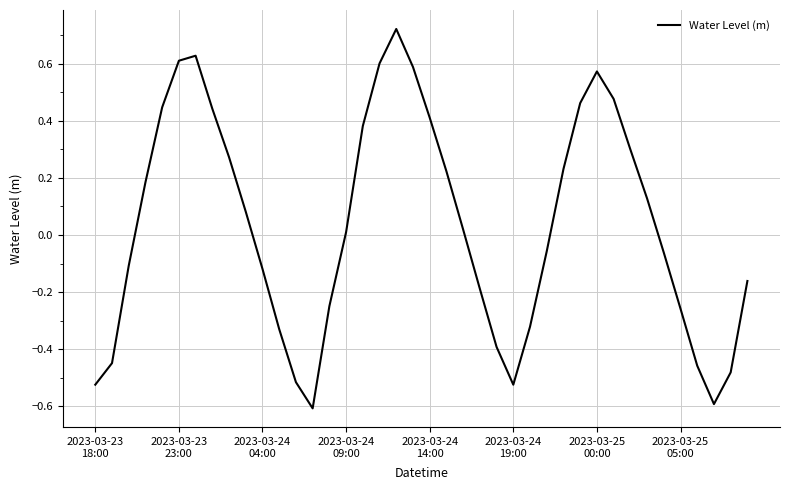

What is the minimum value shown in the chart?

-0.6